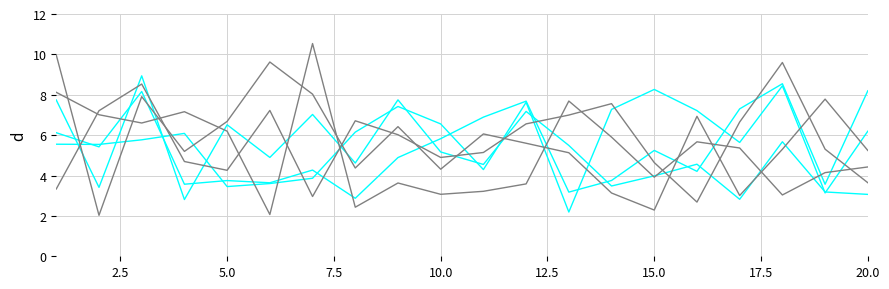

Does the chart have visible grid lines?

Yes